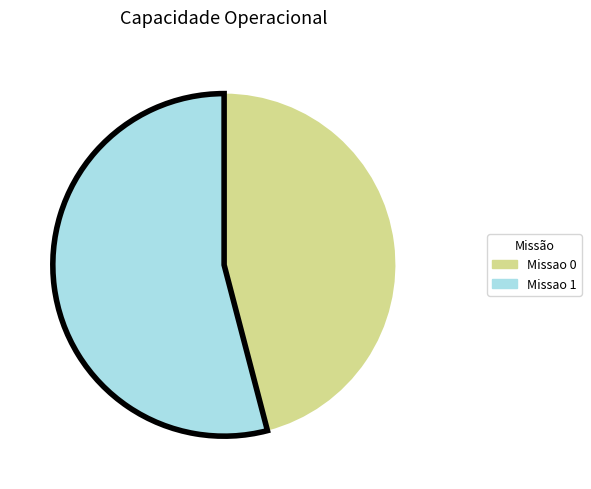

How many segments does this pie chart have?

2